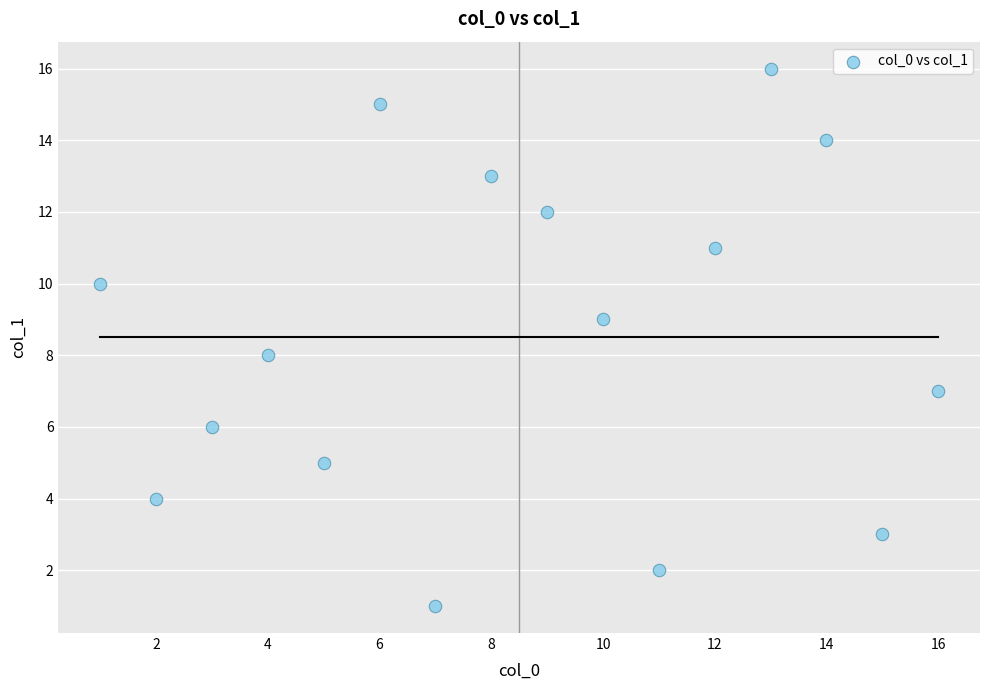

What is the range of Y values (max minus min)?

15